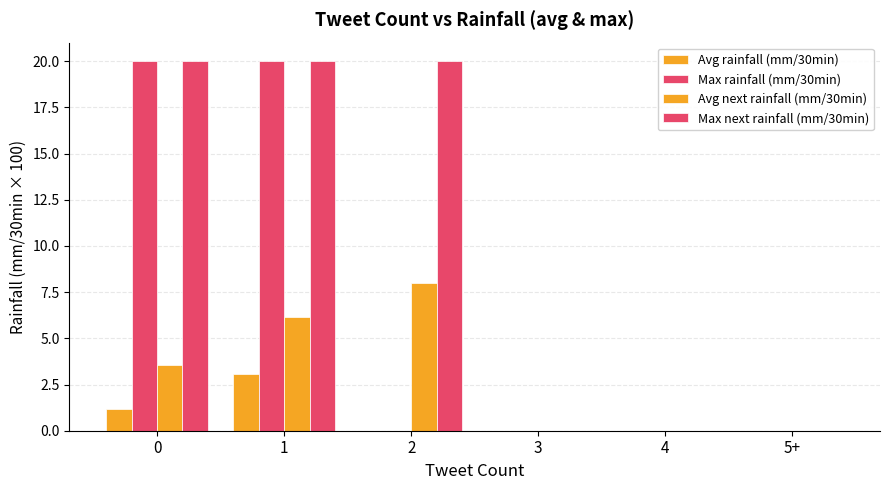

Read the Max next rainfall (mm/30min) value at 0.

20.0